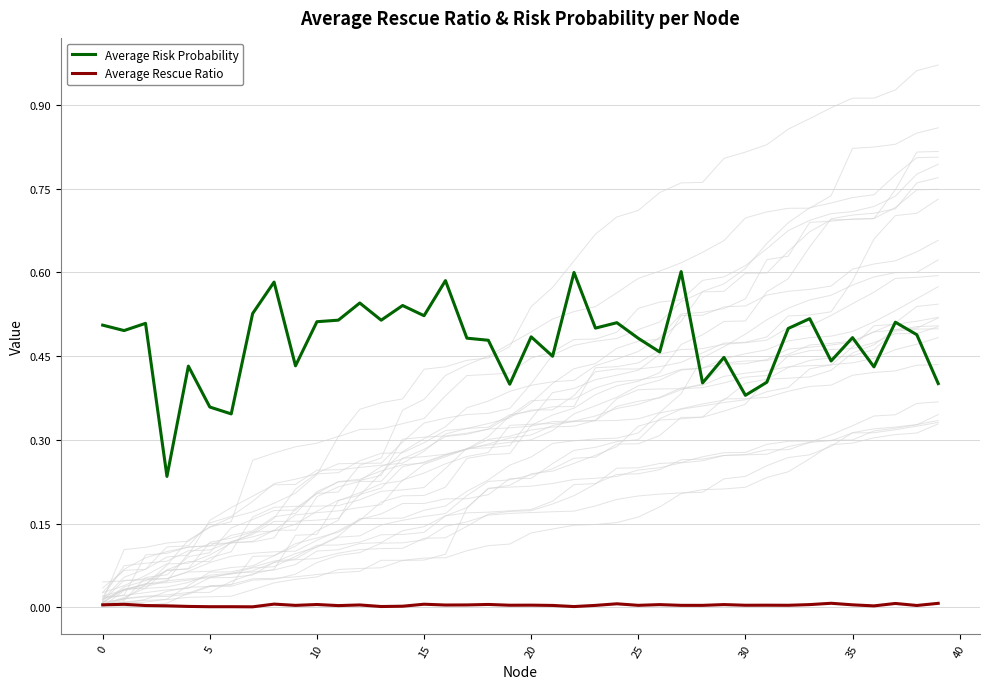

Rank the series by their maximum value, from lowest to highest.

Average Rescue Ratio, Average Risk Probability